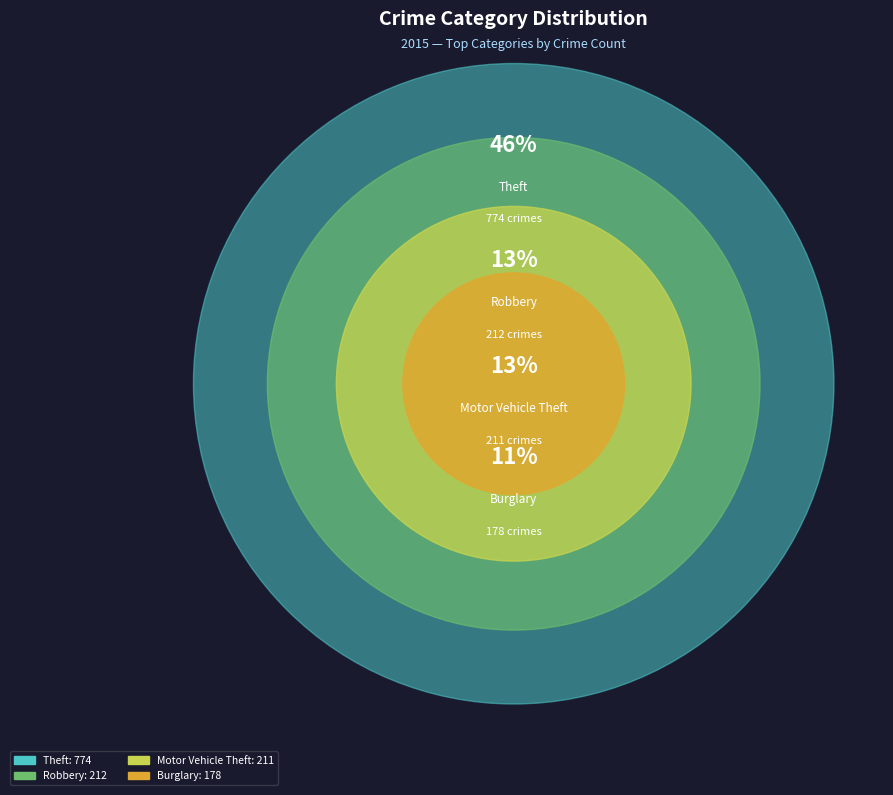

To the nearest percent, what portion does Motor Vehicle Theft represent?

13%